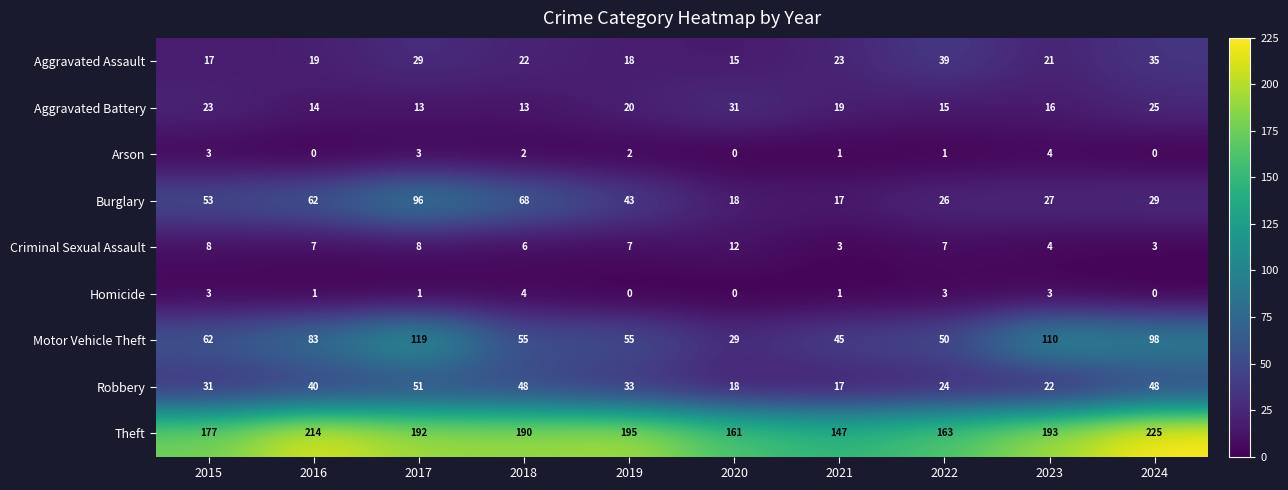

What is the difference between the highest and lowest values at 2024?

225